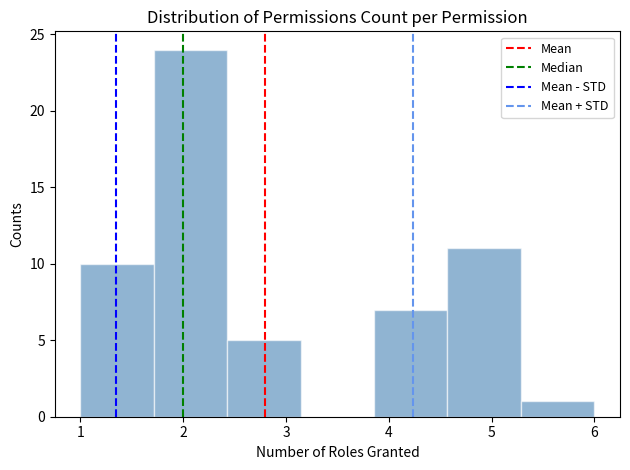

What is the height of the bar covering 1.0 to 1.7 on the x-axis? Neither the bar edges nor the heights are printed on the chart, so give them approximately, as read against the axes.

10